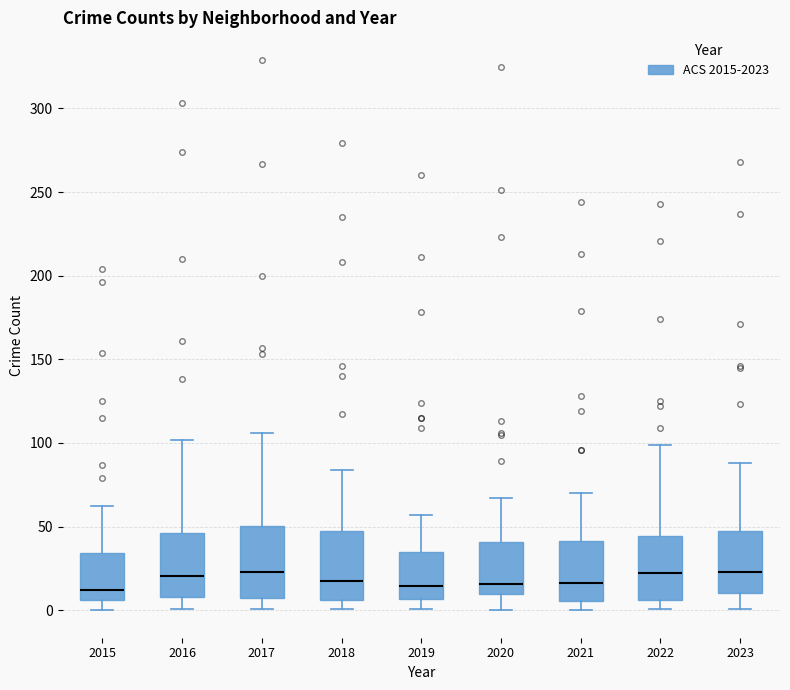

Reading left to right, transcribe this box plot: for each box, give where its median line is, the range the box spans, and where its two whiskers end, as read against the y-axis. The values are not printed on the chart, so give them approximately, as read against the axis.

2015: median 10, box 5 to 35, whiskers 0 to 60
2016: median 20, box 10 to 45, whiskers 0 to 100
2017: median 25, box 5 to 50, whiskers 0 to 105
2018: median 20, box 5 to 45, whiskers 0 to 85
2019: median 15, box 5 to 35, whiskers 0 to 55
2020: median 15, box 10 to 40, whiskers 0 to 65
2021: median 15, box 5 to 40, whiskers 0 to 70
2022: median 20, box 5 to 45, whiskers 0 to 100
2023: median 25, box 10 to 45, whiskers 0 to 90